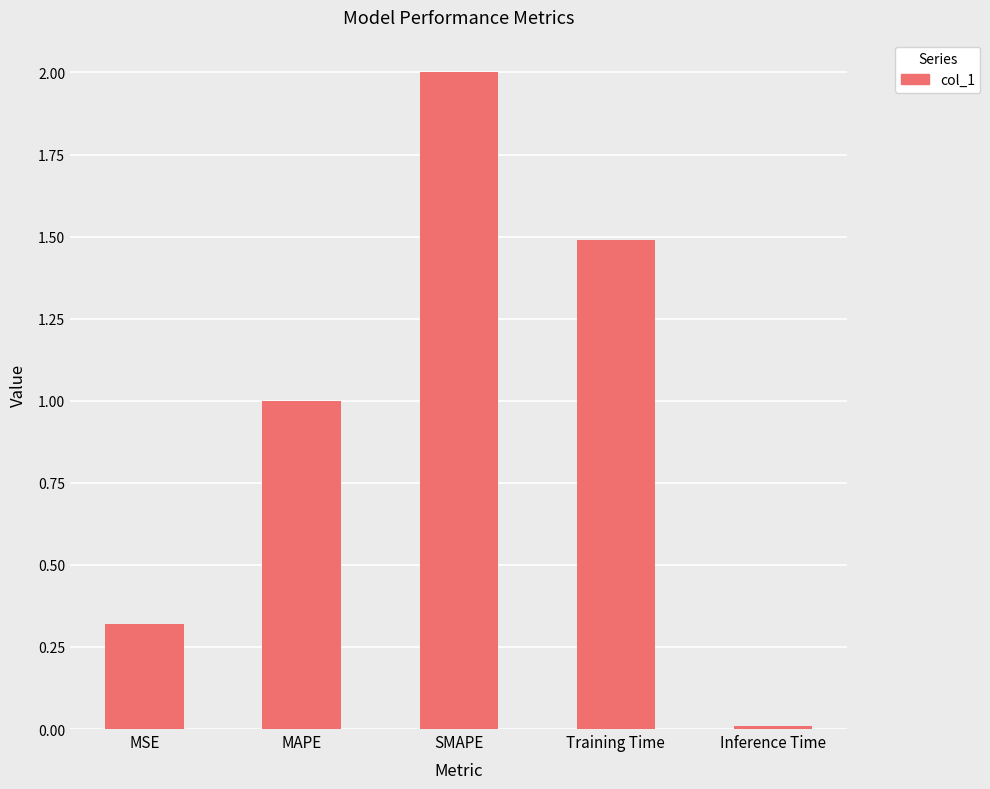

How many distinct data groups are displayed?

1